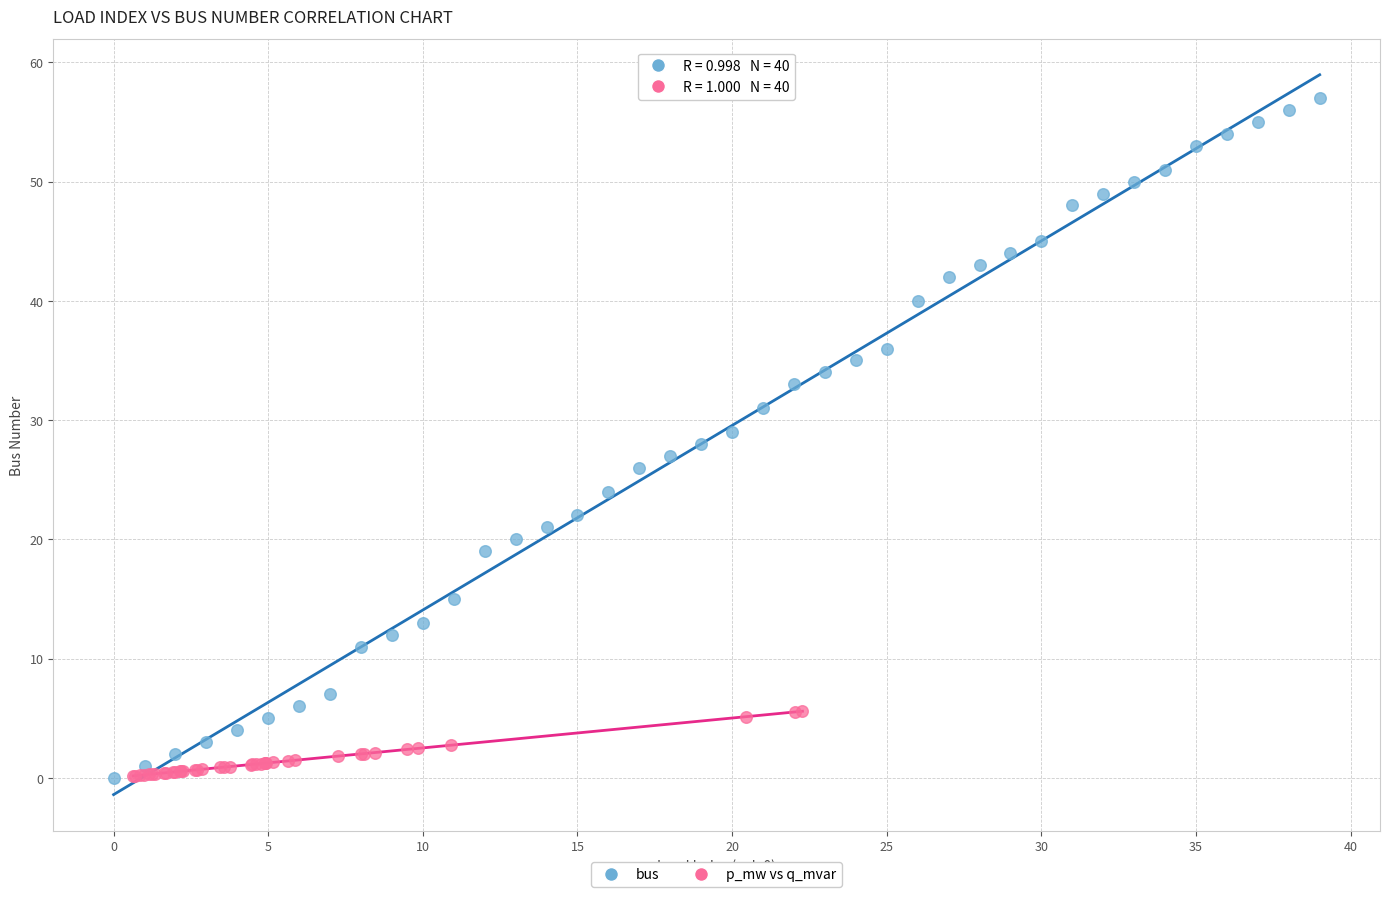

Which series has the widest spread of Y values?

bus